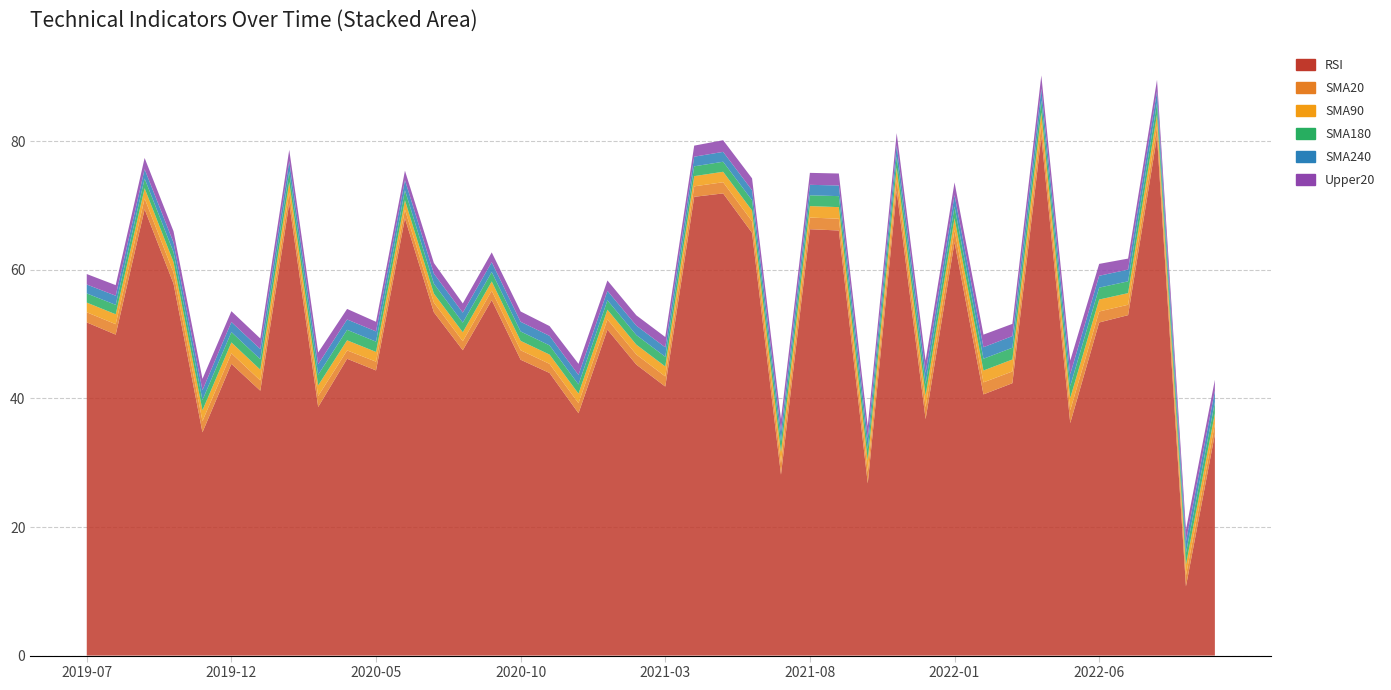

Reading left to right, list all the values displayed in this chart.

RSI: 2019-07=51.8	2019-08=49.9	2019-09=69.4	2019-10=57.9	2019-11=34.7	2019-12=45.4	2020-01=41.2	2020-02=70.4	2020-03=38.7	2020-04=46.2	2020-05=44.4	2020-06=68.0	2020-07=53.4	2020-08=47.5	2020-09=55.3	2020-10=46.0	2020-11=44.0	2020-12=37.7	2021-01=50.7	2021-02=45.3	2021-03=41.9	2021-04=71.4	2021-05=71.9	2021-06=65.8	2021-07=28.1	2021-08=66.3	2021-09=66.1	2021-10=26.8	2021-11=72.3	2021-12=36.8	2022-01=64.3	2022-02=40.6	2022-03=42.4	2022-04=80.7	2022-05=36.2	2022-06=51.8	2022-07=53.0	2022-08=80.8	2022-09=10.8	2022-10=34.4
SMA20: 2019-07=1.6	2019-08=1.6	2019-09=1.7	2019-10=1.7	2019-11=1.7	2019-12=1.6	2020-01=1.6	2020-02=1.7	2020-03=1.7	2020-04=1.3	2020-05=1.4	2020-06=1.3	2020-07=1.5	2020-08=1.4	2020-09=1.5	2020-10=1.5	2020-11=1.4	2020-12=1.6	2021-01=1.6	2021-02=1.6	2021-03=1.6	2021-04=1.6	2021-05=1.7	2021-06=1.8	2021-07=1.8	2021-08=1.8	2021-09=1.8	2021-10=1.8	2021-11=1.8	2021-12=1.9	2022-01=1.9	2022-02=1.9	2022-03=1.8	2022-04=1.9	2022-05=2.0	2022-06=1.7	2022-07=1.6	2022-08=1.7	2022-09=1.7	2022-10=1.6
SMA90: 2019-07=1.5	2019-08=1.5	2019-09=1.6	2019-10=1.6	2019-11=1.7	2019-12=1.7	2020-01=1.7	2020-02=1.7	2020-03=1.7	2020-04=1.6	2020-05=1.5	2020-06=1.5	2020-07=1.4	2020-08=1.4	2020-09=1.4	2020-10=1.5	2020-11=1.4	2020-12=1.5	2021-01=1.5	2021-02=1.5	2021-03=1.6	2021-04=1.6	2021-05=1.6	2021-06=1.7	2021-07=1.7	2021-08=1.8	2021-09=1.8	2021-10=1.8	2021-11=1.8	2021-12=1.8	2022-01=1.8	2022-02=1.8	2022-03=1.9	2022-04=1.9	2022-05=1.9	2022-06=1.9	2022-07=1.8	2022-08=1.8	2022-09=1.7	2022-10=1.6
SMA180: 2019-07=1.4	2019-08=1.5	2019-09=1.5	2019-10=1.6	2019-11=1.6	2019-12=1.6	2020-01=1.6	2020-02=1.6	2020-03=1.7	2020-04=1.6	2020-05=1.6	2020-06=1.6	2020-07=1.5	2020-08=1.5	2020-09=1.5	2020-10=1.5	2020-11=1.4	2020-12=1.4	2021-01=1.5	2021-02=1.5	2021-03=1.5	2021-04=1.5	2021-05=1.6	2021-06=1.6	2021-07=1.6	2021-08=1.7	2021-09=1.7	2021-10=1.7	2021-11=1.8	2021-12=1.8	2022-01=1.8	2022-02=1.8	2022-03=1.8	2022-04=1.8	2022-05=1.9	2022-06=1.9	2022-07=1.8	2022-08=1.8	2022-09=1.8	2022-10=1.8
SMA240: 2019-07=1.4	2019-08=1.4	2019-09=1.5	2019-10=1.5	2019-11=1.5	2019-12=1.6	2020-01=1.6	2020-02=1.6	2020-03=1.6	2020-04=1.6	2020-05=1.6	2020-06=1.6	2020-07=1.6	2020-08=1.6	2020-09=1.5	2020-10=1.5	2020-11=1.5	2020-12=1.5	2021-01=1.5	2021-02=1.5	2021-03=1.5	2021-04=1.5	2021-05=1.5	2021-06=1.6	2021-07=1.6	2021-08=1.6	2021-09=1.7	2021-10=1.7	2021-11=1.7	2021-12=1.7	2022-01=1.8	2022-02=1.8	2022-03=1.8	2022-04=1.8	2022-05=1.9	2022-06=1.8	2022-07=1.8	2022-08=1.8	2022-09=1.8	2022-10=1.8
Upper20: 2019-07=1.6	2019-08=1.6	2019-09=1.7	2019-10=1.7	2019-11=1.8	2019-12=1.7	2020-01=1.6	2020-02=1.7	2020-03=1.8	2020-04=1.6	2020-05=1.5	2020-06=1.5	2020-07=1.7	2020-08=1.4	2020-09=1.5	2020-10=1.6	2020-11=1.5	2020-12=1.7	2021-01=1.6	2021-02=1.6	2021-03=1.6	2021-04=1.7	2021-05=1.8	2021-06=1.8	2021-07=1.9	2021-08=1.9	2021-09=1.9	2021-10=1.9	2021-11=1.9	2021-12=1.9	2022-01=2.0	2022-02=2.0	2022-03=1.9	2022-04=2.1	2022-05=2.1	2022-06=1.9	2022-07=1.7	2022-08=1.8	2022-09=1.8	2022-10=1.7